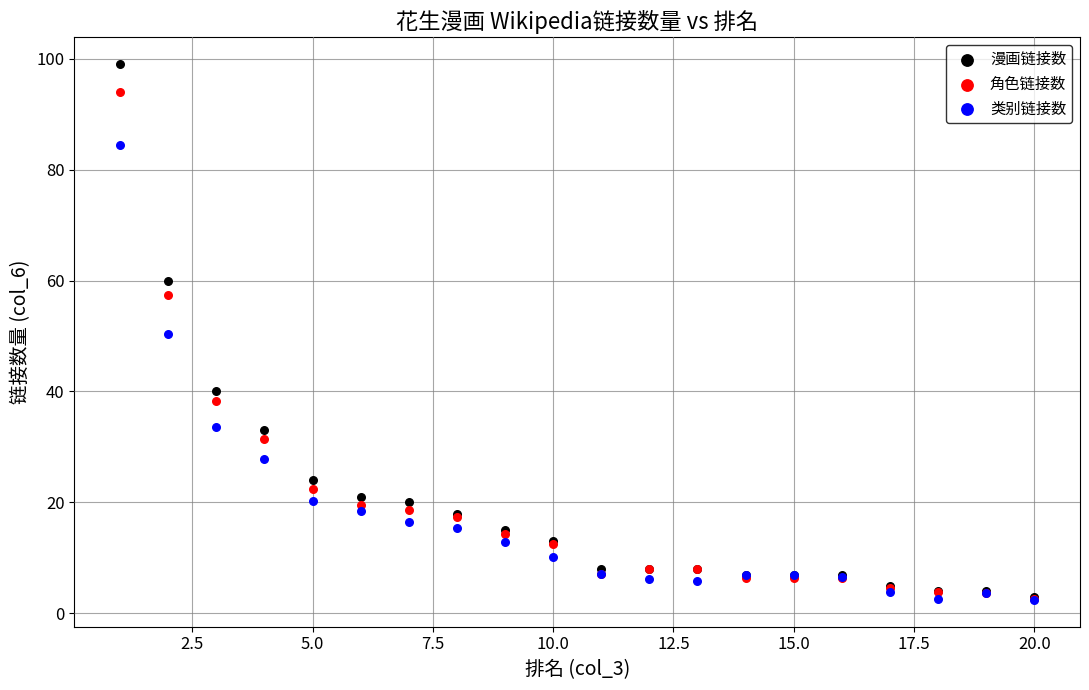

In the 角色链接数 series, what Y value is closest to 48?

57.5